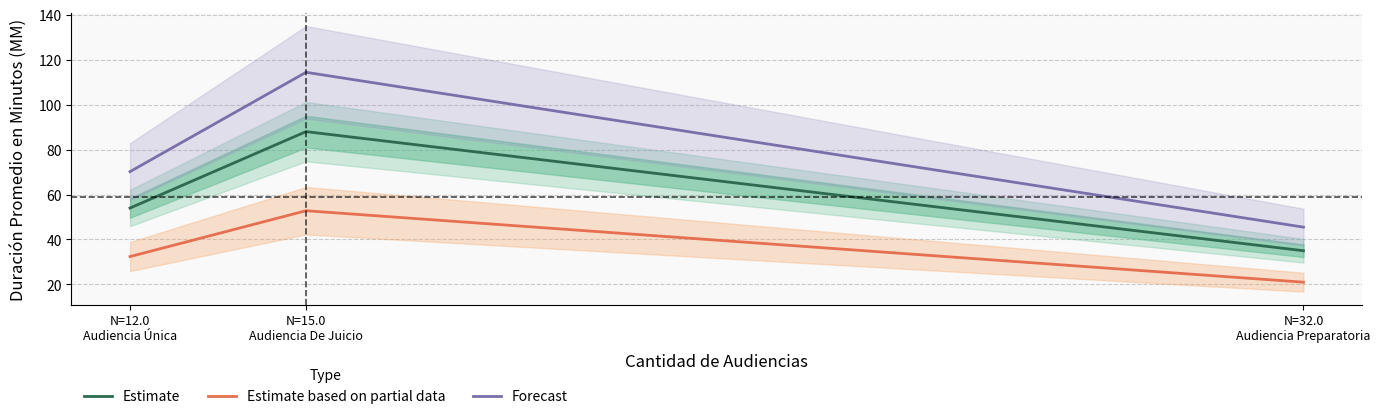

True or false: Forecast has a value of 70.2 at N=12.0
Audiencia Única.

True